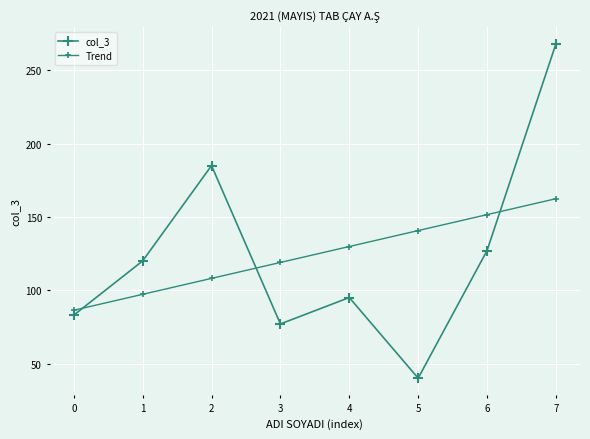

Between which two adjacent categories do Trend and col_3 first intersect?

0 and 1